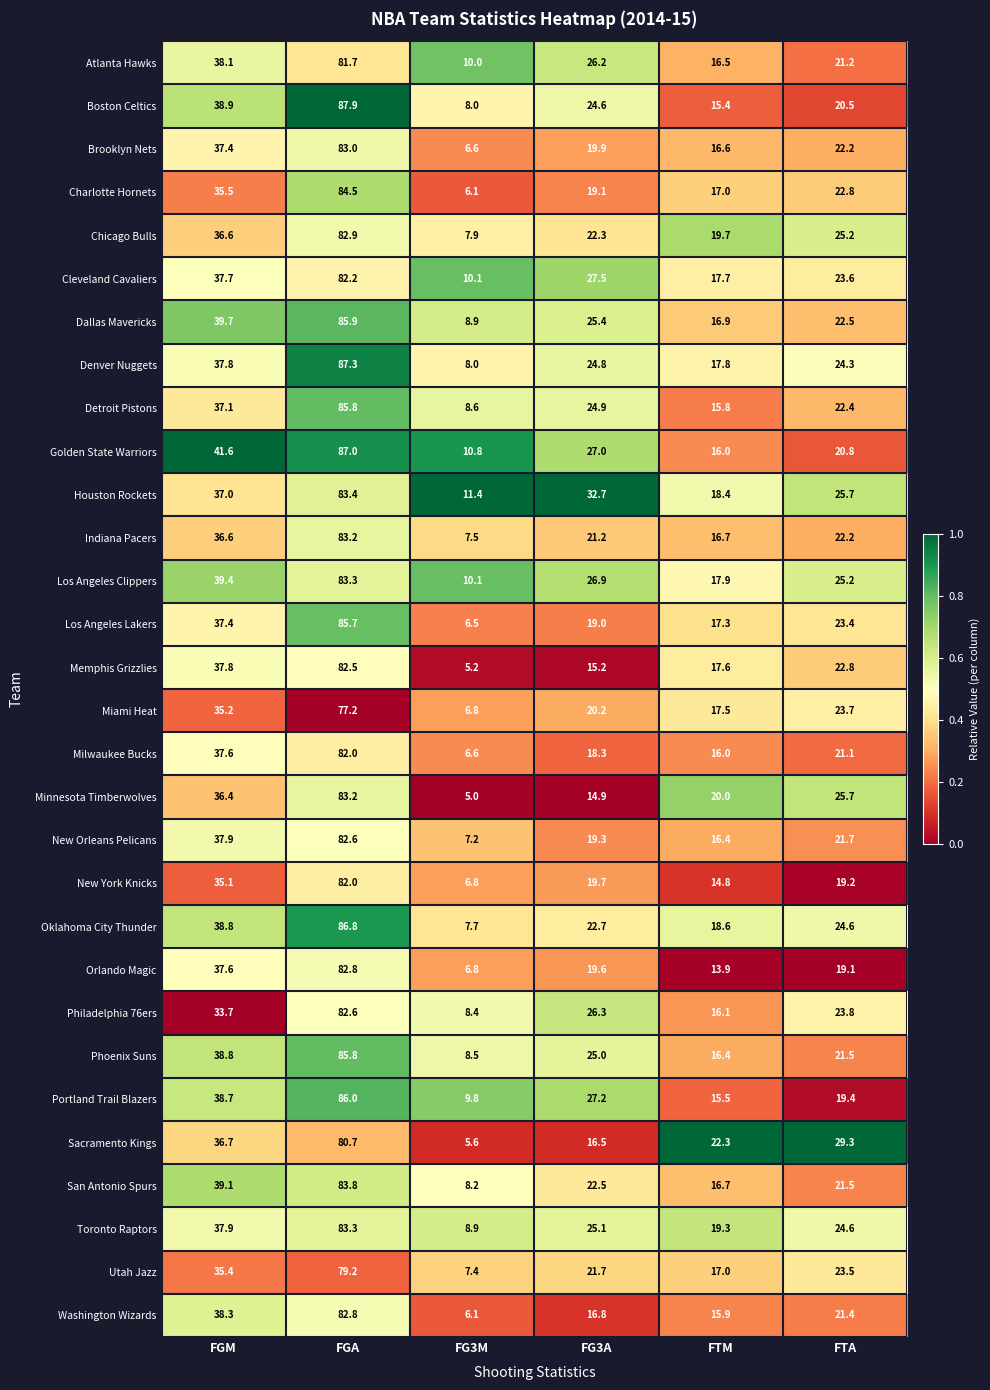

What is the difference between the maximum and second lowest values in the Oklahoma City Thunder series?

68.2